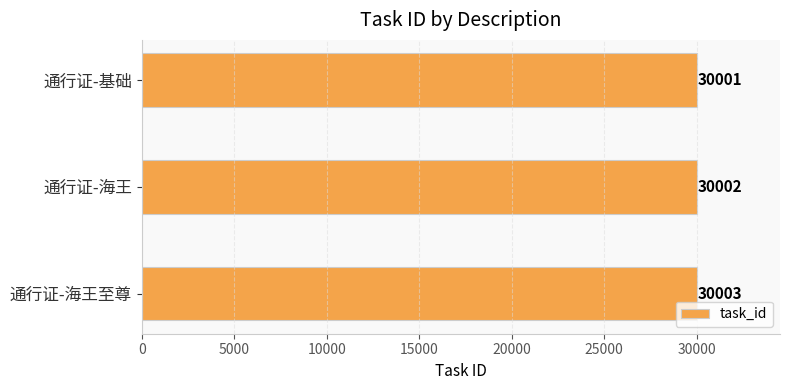

Reading top to bottom, what are all the values shown in this chart?

30001	30002	30003